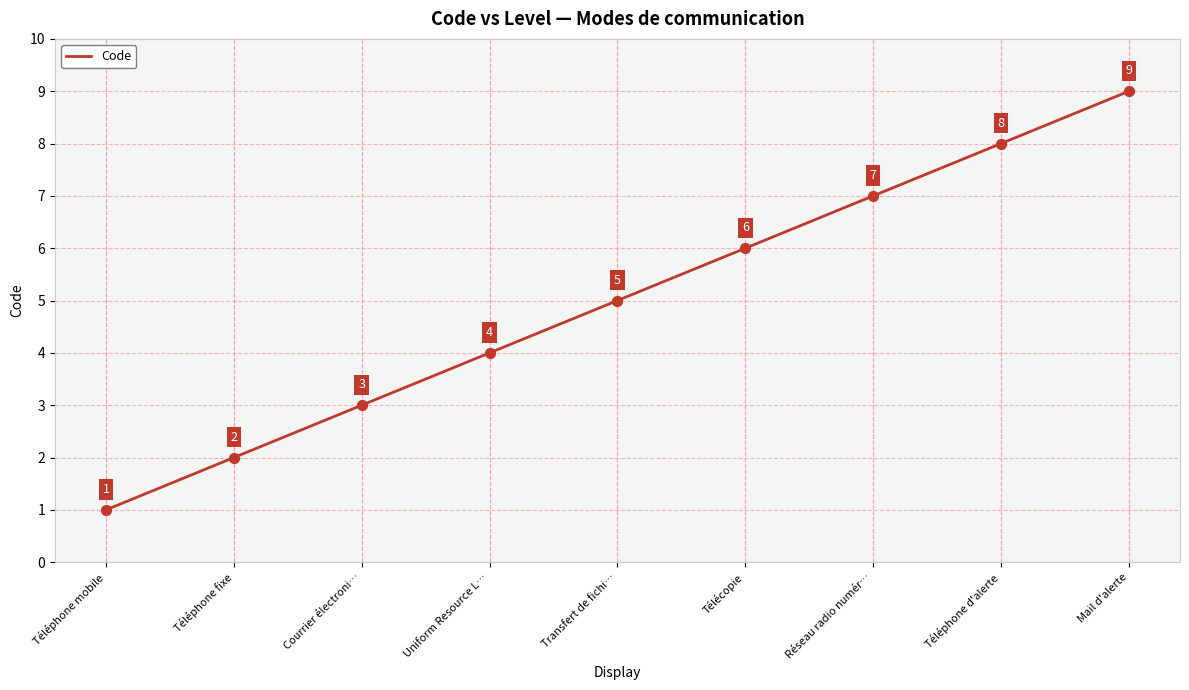

Which has a higher value, Télécopie or Téléphone fixe?

Télécopie